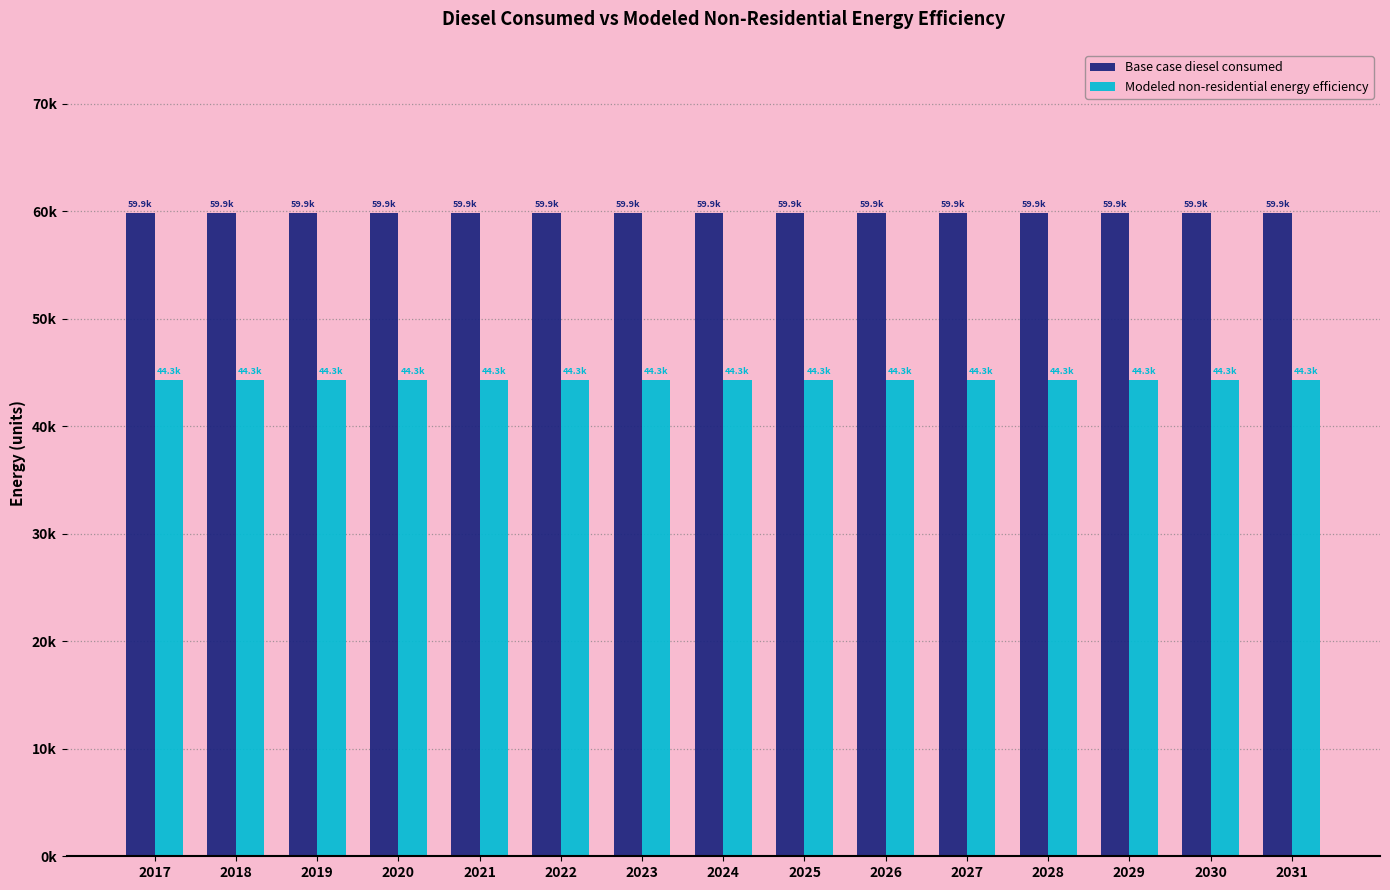

What are all the series names shown in the legend?

Base case diesel consumed, Modeled non-residential energy efficiency